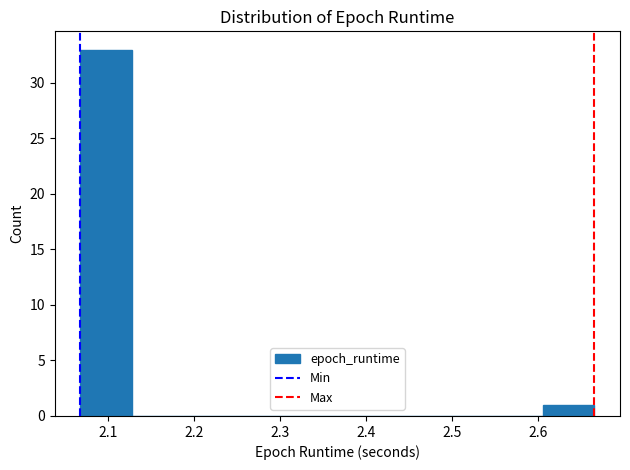

Reading left to right, list every bar in this chart as the range it spans on the x-axis followed by its height. Neither the bar edges nor the heights are printed on the chart, so give them approximately, as read against the axes.

2.07 to 2.13: 33
2.13 to 2.19: 0
2.19 to 2.25: 0
2.25 to 2.31: 0
2.31 to 2.37: 0
2.37 to 2.43: 0
2.43 to 2.49: 0
2.49 to 2.55: 0
2.55 to 2.61: 0
2.61 to 2.66: 1